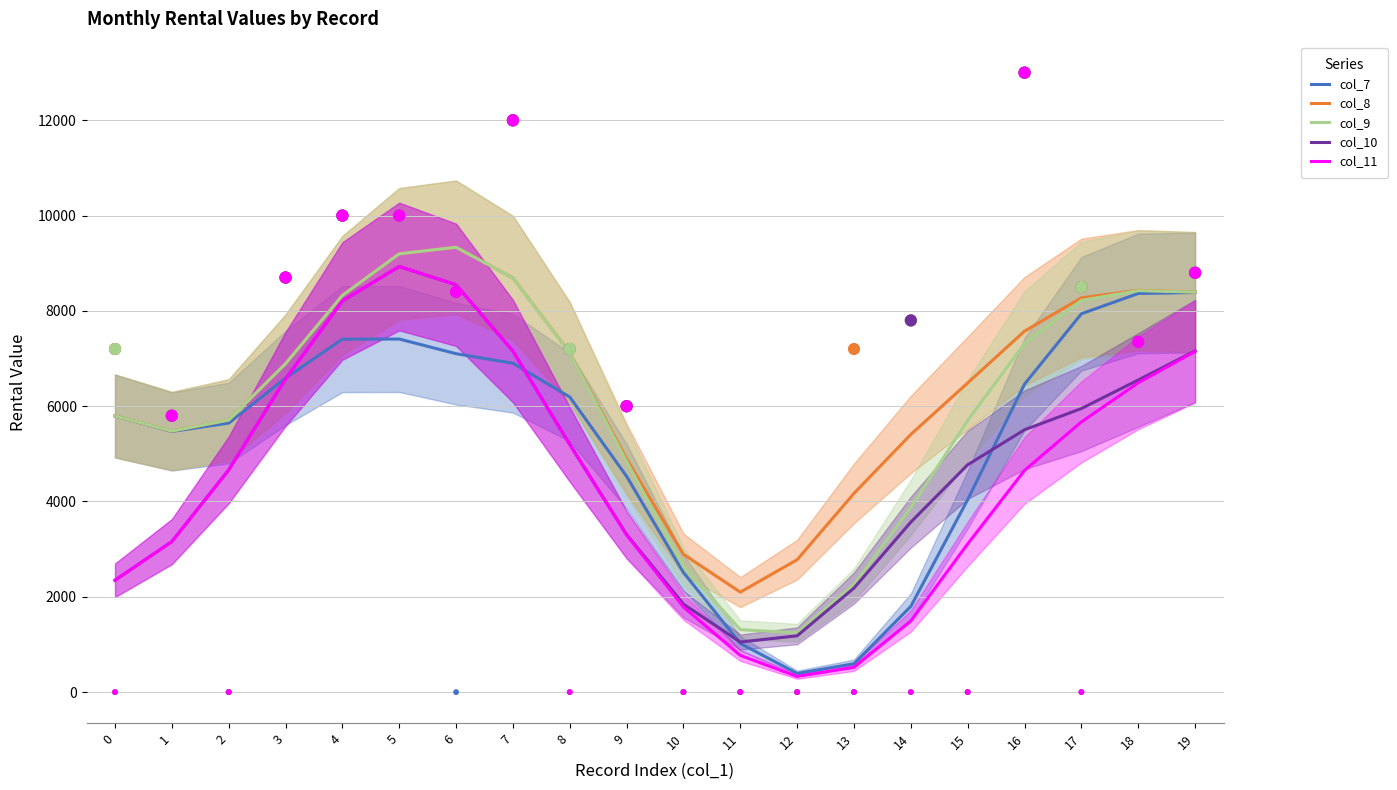

Which series reaches the minimum Y coordinate?

col_11